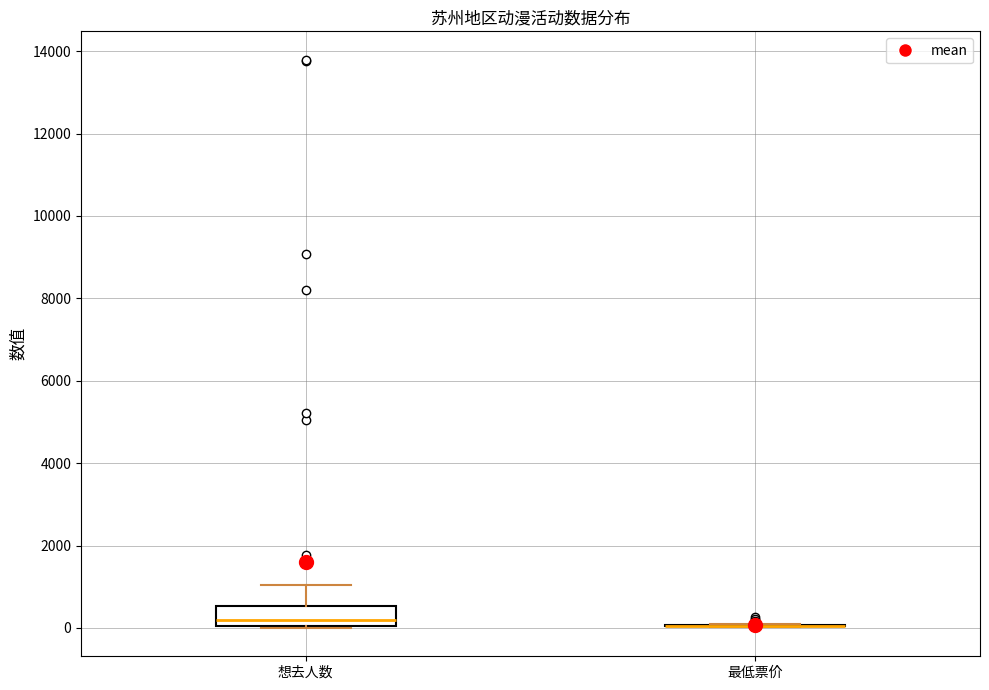

Reading left to right, read every box against the y-axis: the position of its median line, the range the box covers, and the ends of its whiskers. The values are not printed on the chart, so give them approximately, as read against the axis.

想去人数: median 200, box 0 to 600, whiskers 0 to 1000
最低票价: box collapsed to a line at 0, whiskers 0 to 0